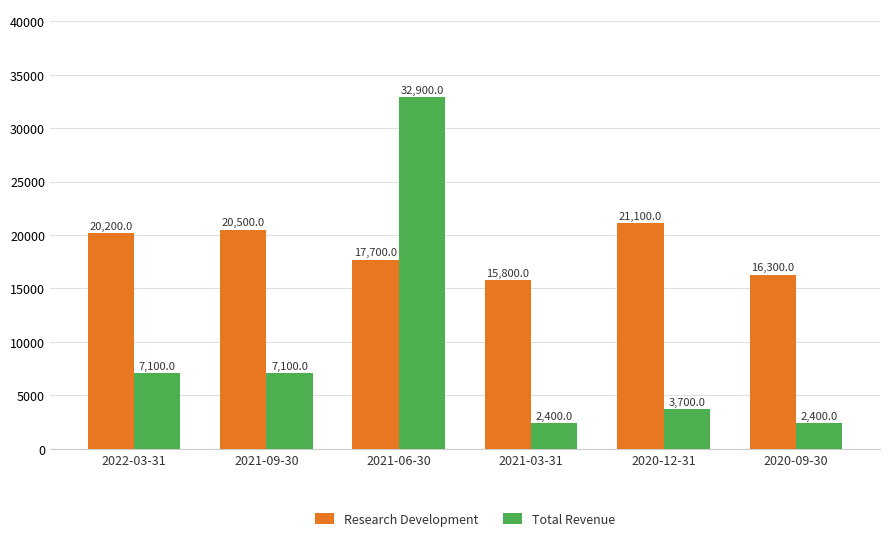

How many bars are there in each group?

2